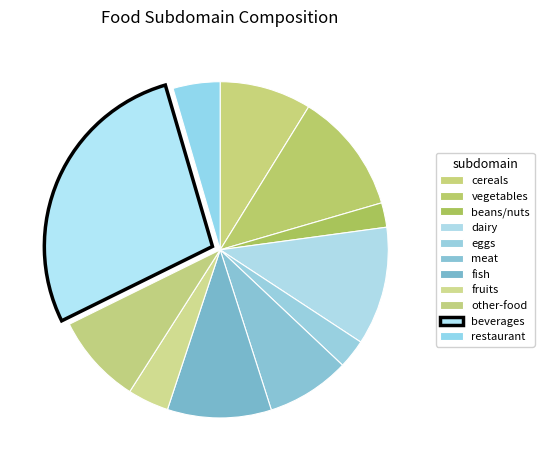

What is the change in value from dairy to fish?

-8.9